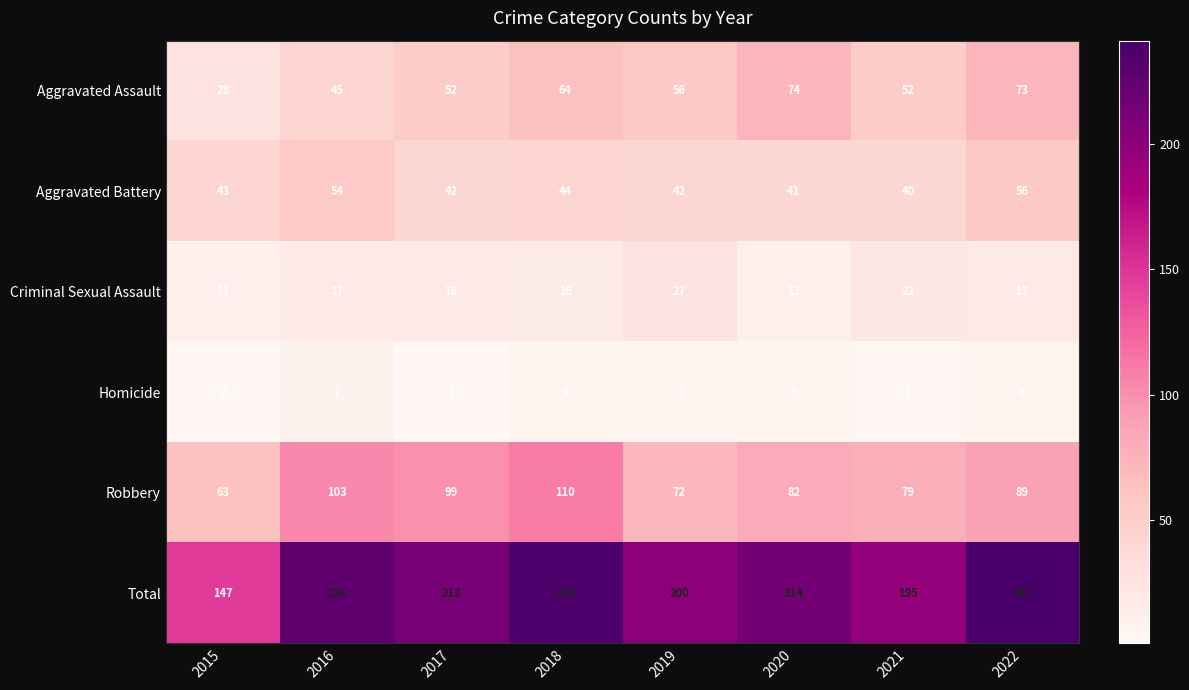

What is the greatest value displayed?

241